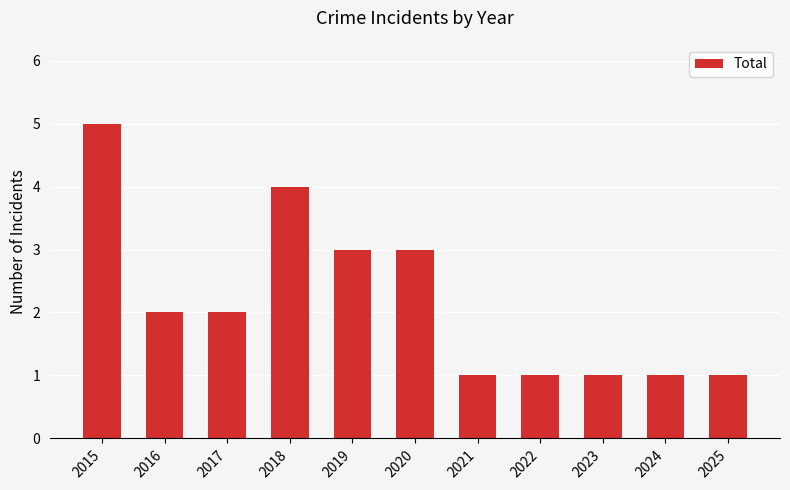

What is the value of the 9th bar from the left?

1